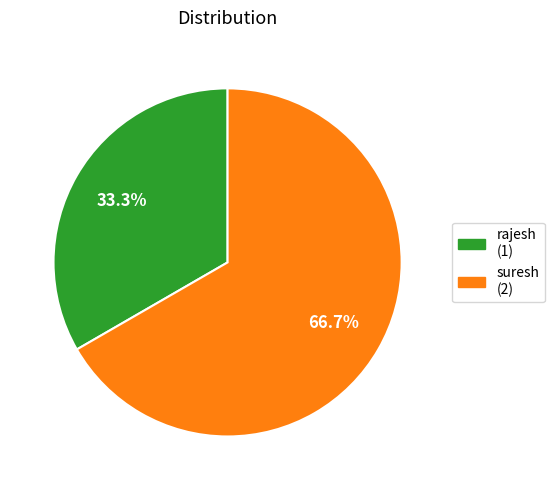

Is there any slice that represents more than half of the pie?

Yes